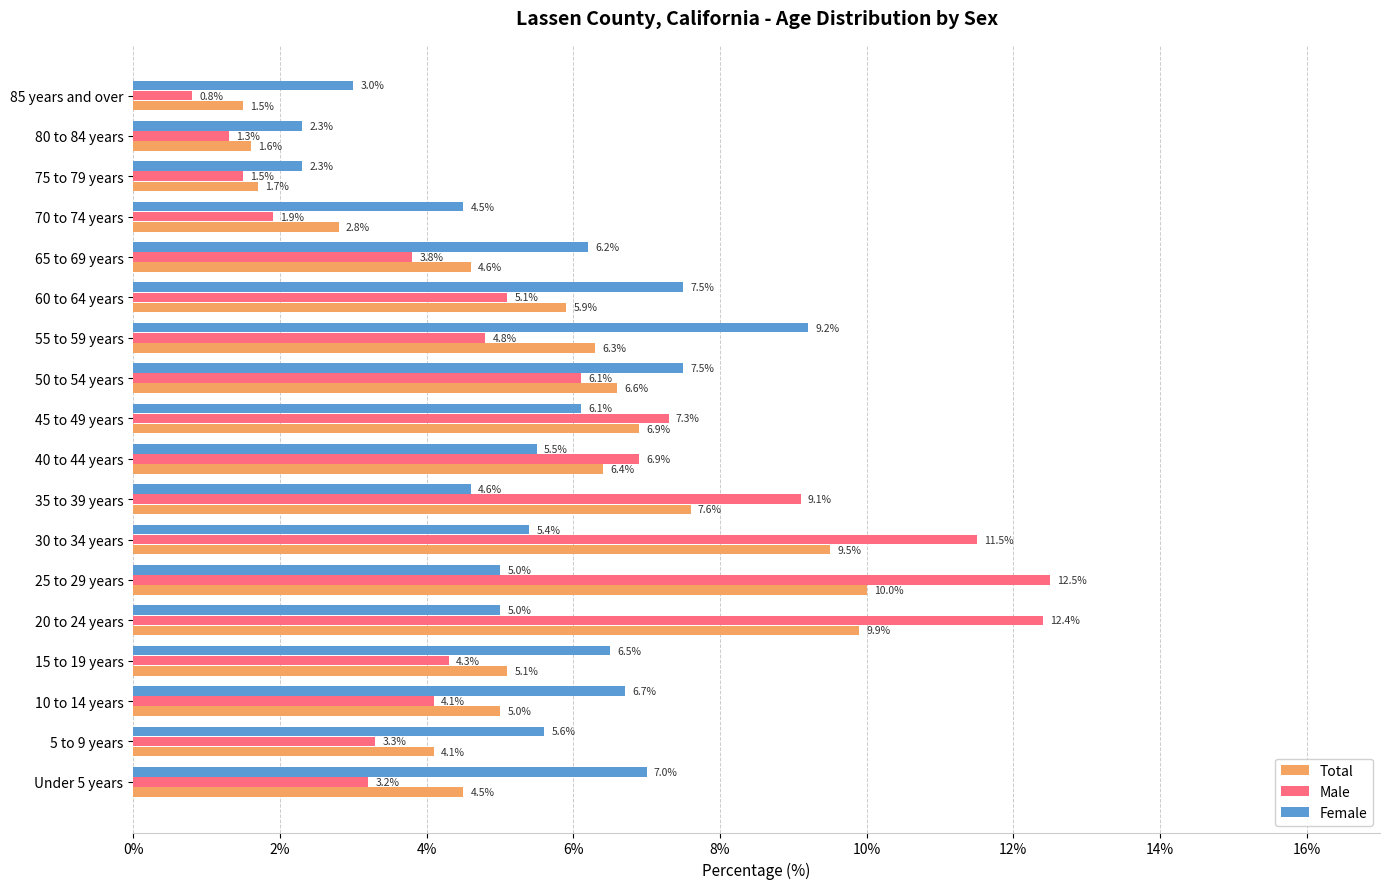

At 55 to 59 years, list the series in order from smallest to largest.

Male, Total, Female